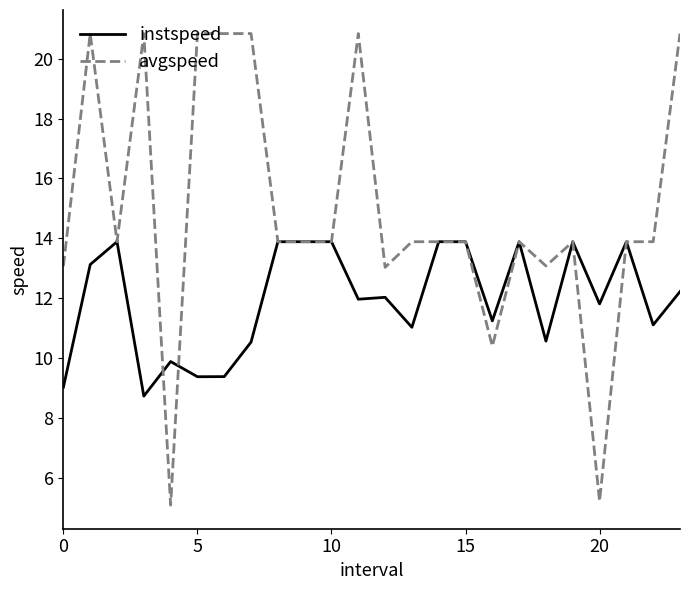

What is the smallest value displayed?

5.1